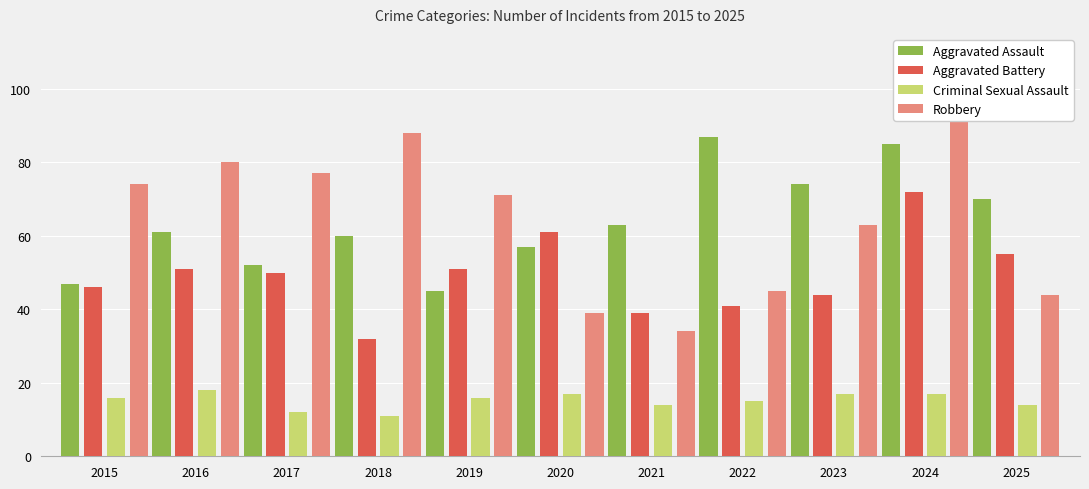

Where is Aggravated Assault nearest to the value 66?

2021